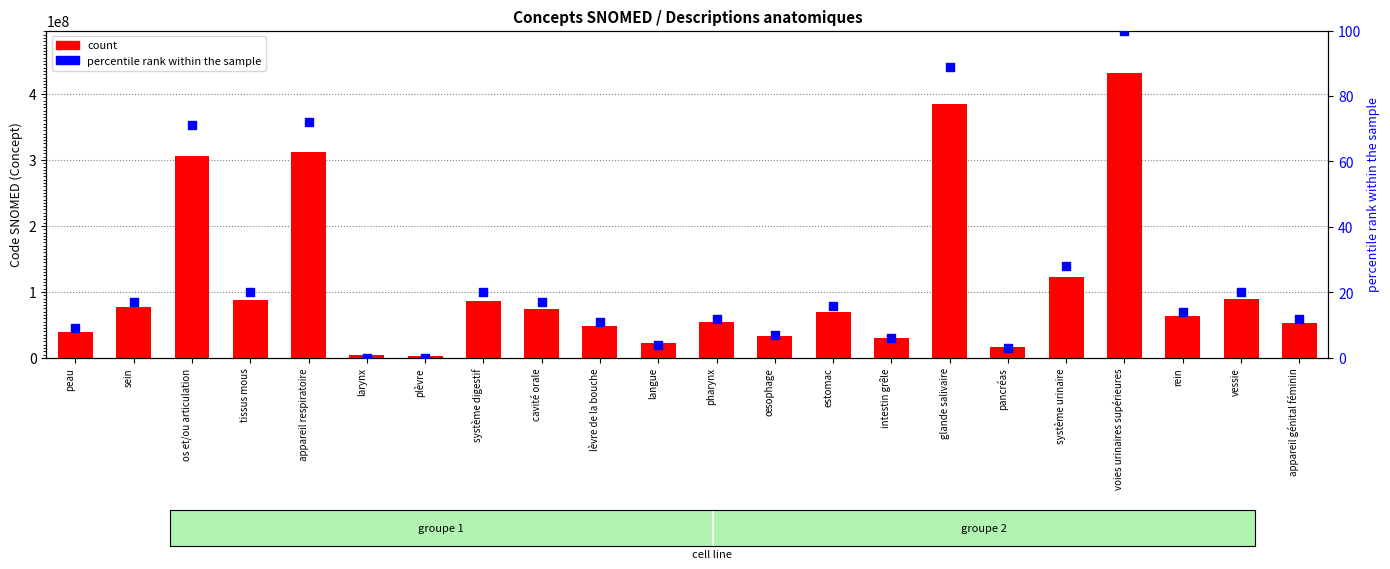

Which series contains the lowest Y value?

percentile rank within the sample